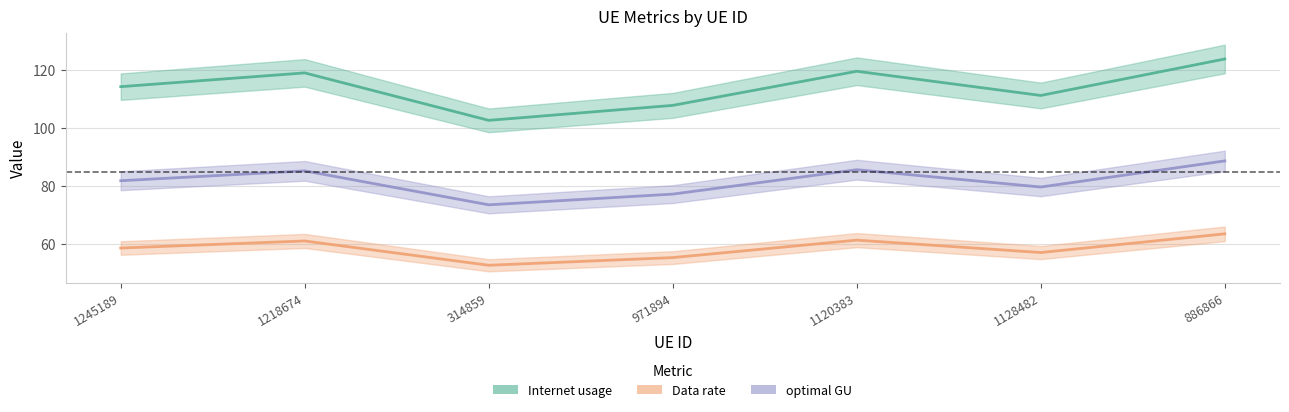

What is the label of the 5th point from the right?

314859